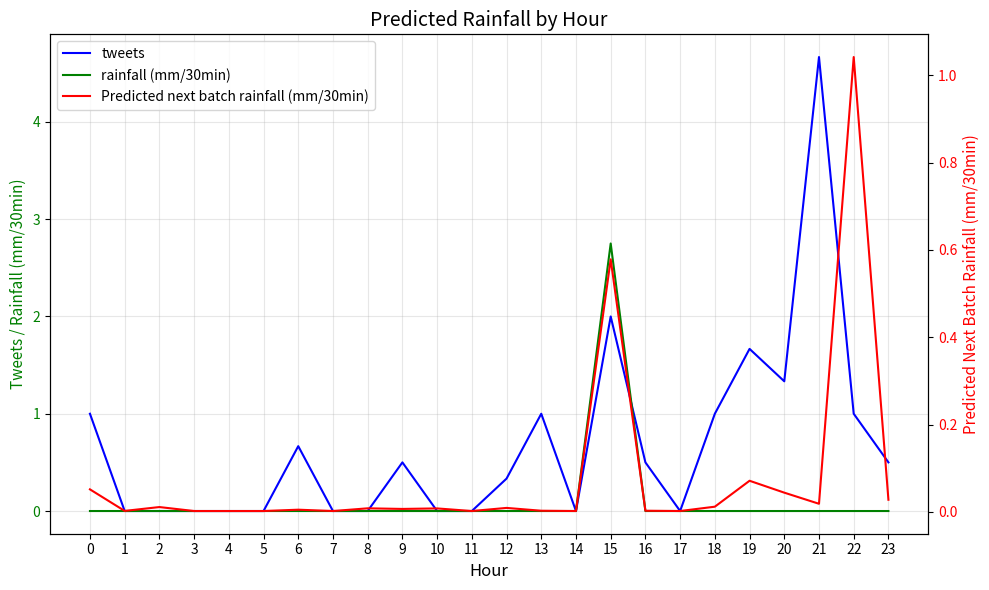

Which label corresponds to the smallest value in the chart?

1